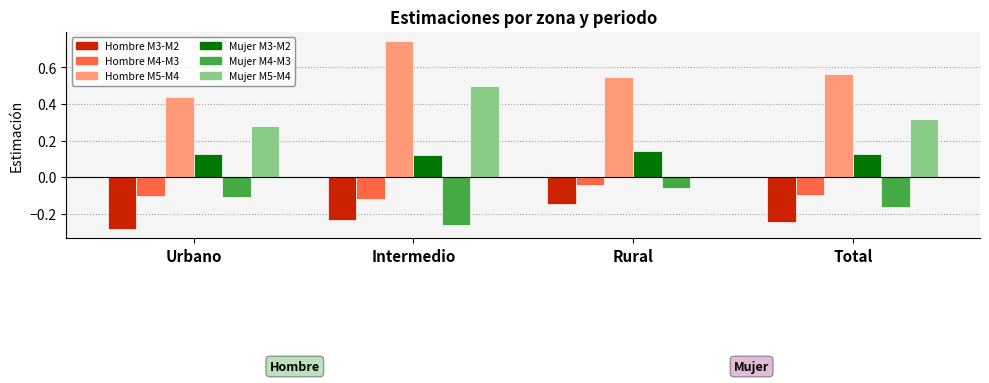

Is it true that Hombre M4-M3 equals -0.1 at Total?

True